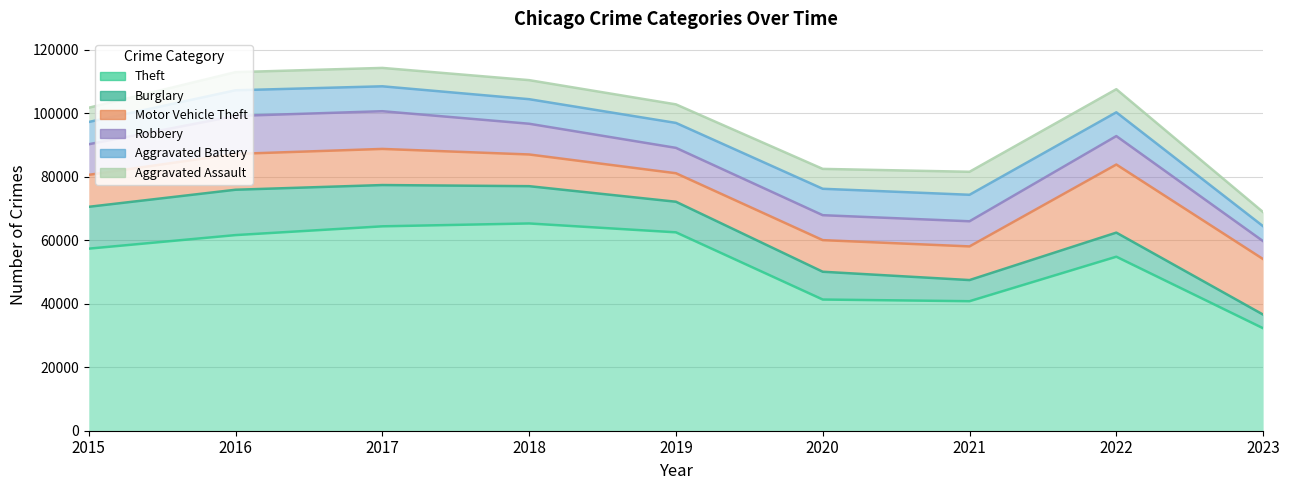

What is the greatest value displayed?

65286